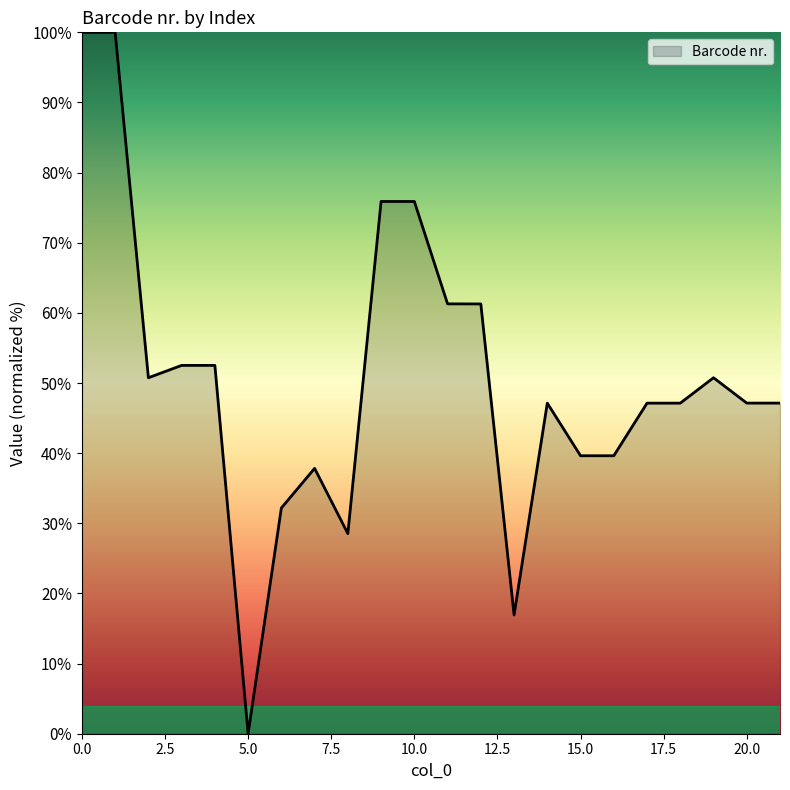

What is the average value?

50.5